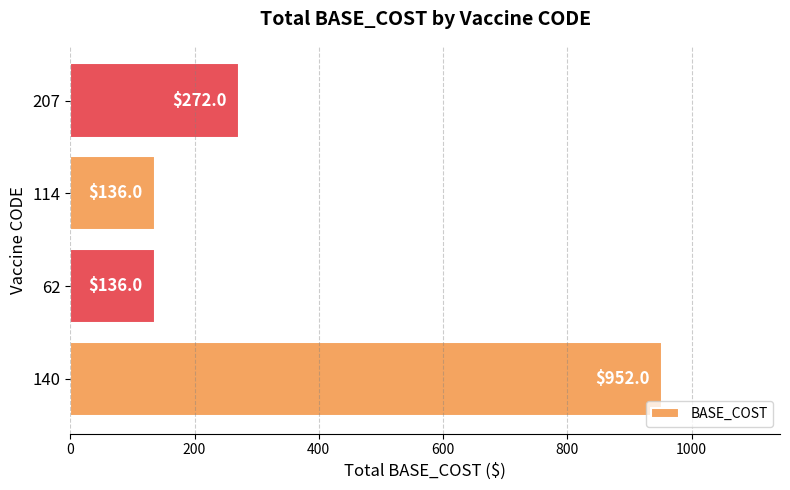

The chart shows a value of 136 at 114. True or false?

True